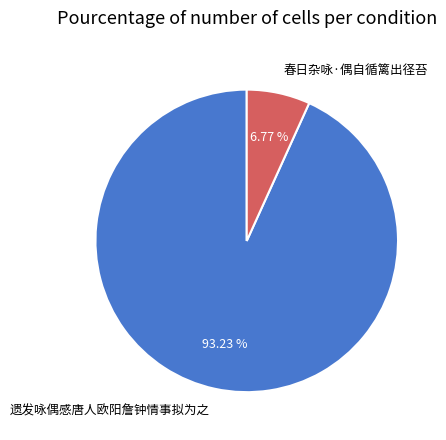

True or false: 春日杂咏·偶自循篱出径苔 accounts for 7% of the total.

True